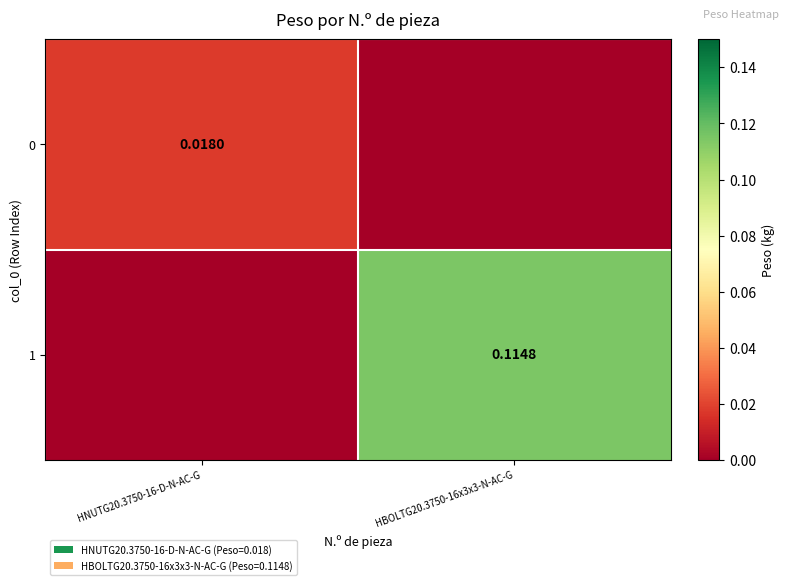

Is the value of 1 at HBOLTG20.3750-16x3x3-N-AC-G greater than the value of 0 at HNUTG20.3750-16-D-N-AC-G?

Yes